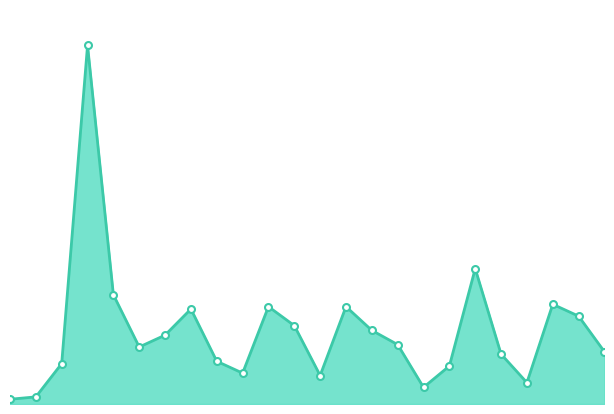

Where does the data first go above 25?

2025-02-24